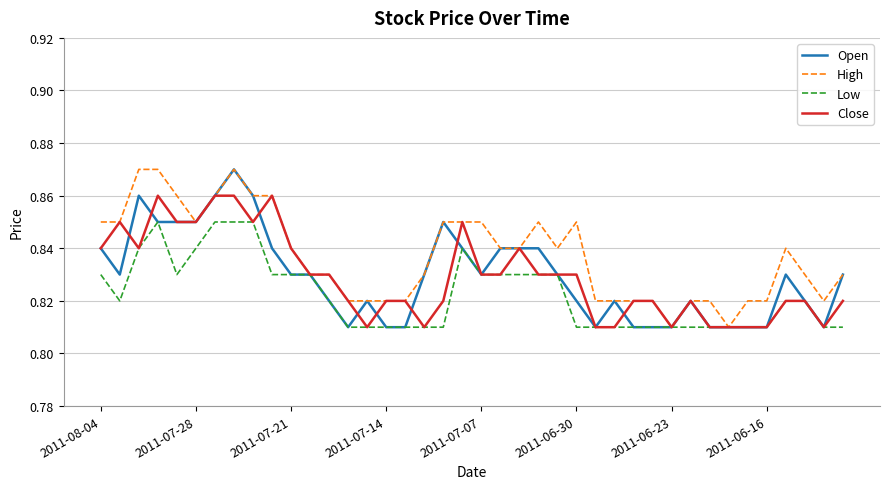

The value of Low at 2011-07-28 is 0.3. True or false?

False